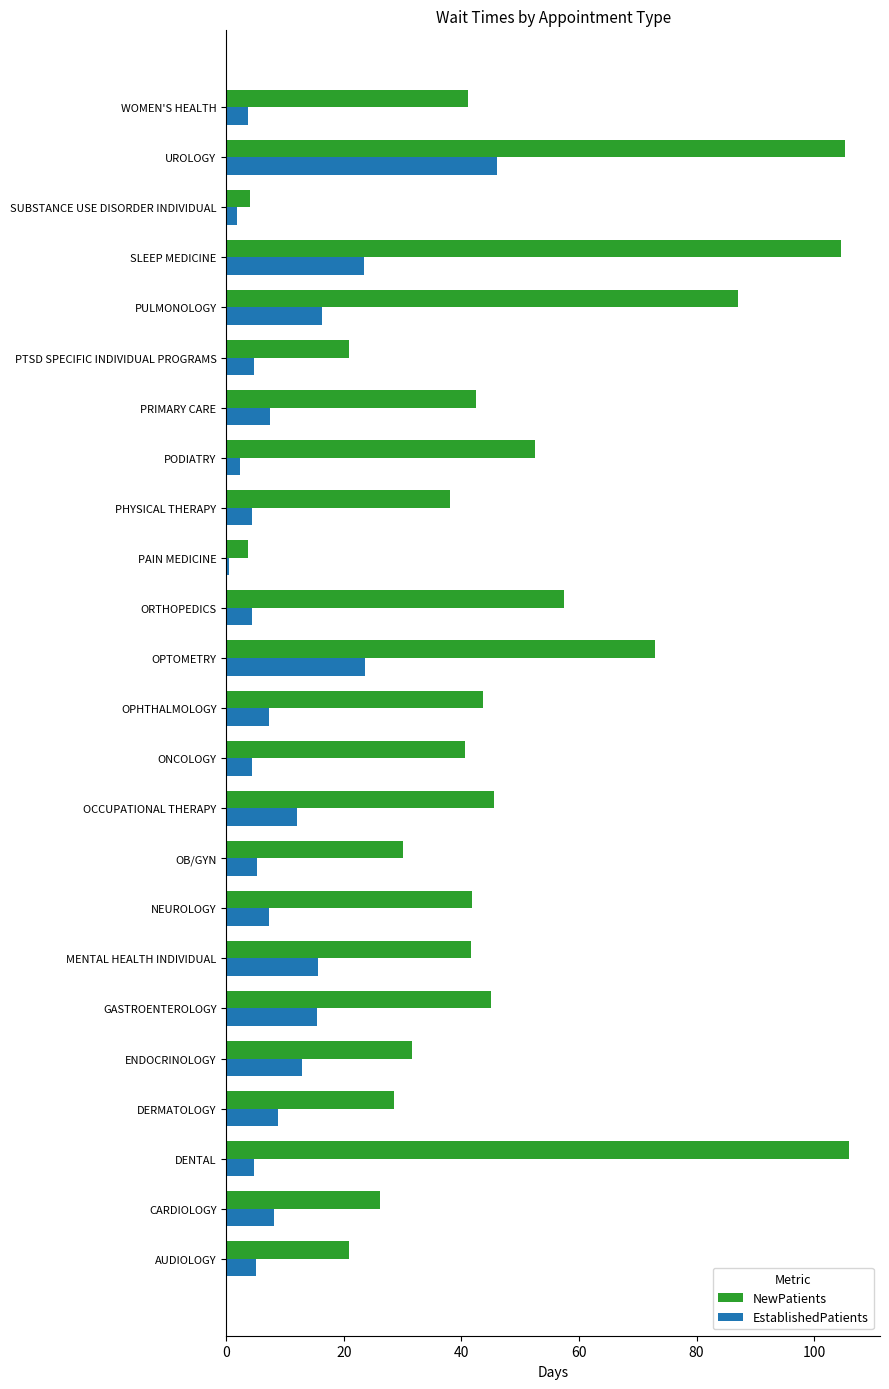

What is the difference between the EstablishedPatients values at PULMONOLOGY and ONCOLOGY?

11.9